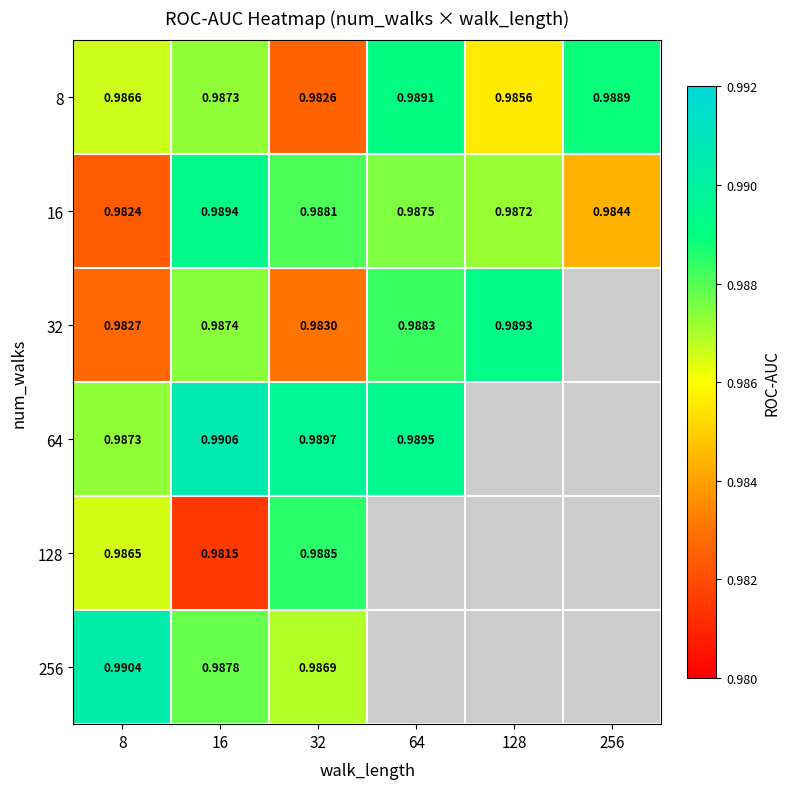

Between 64 and 256, which series saw the biggest shift?

16